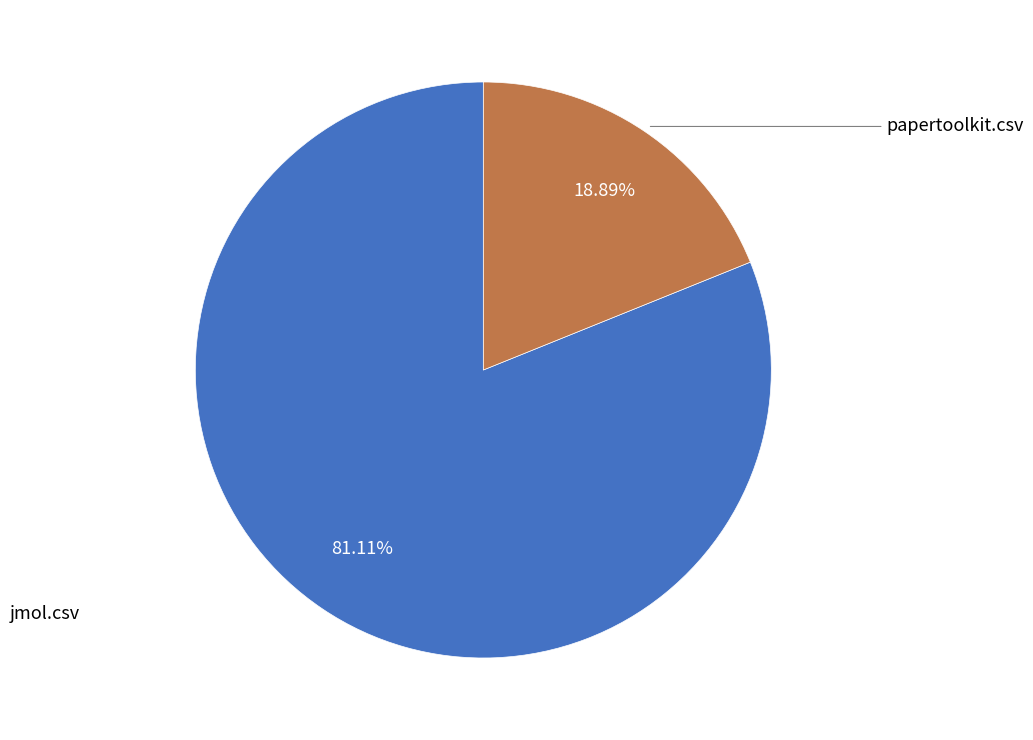

Is there any slice that represents more than half of the pie?

Yes